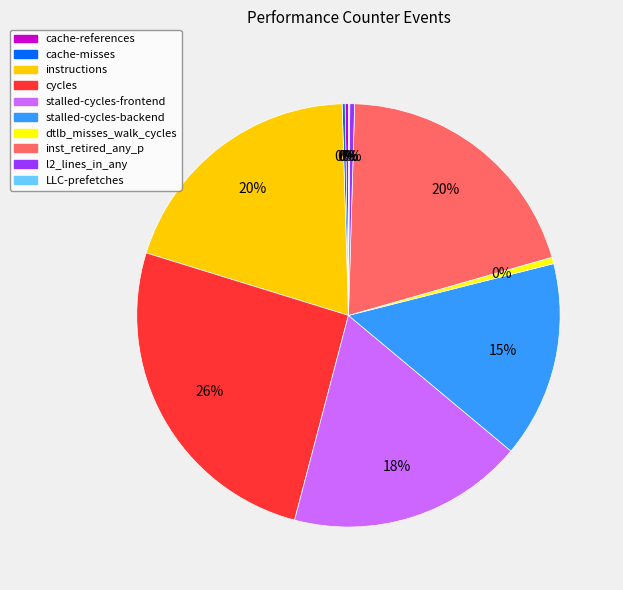

Is it true that dtlb_misses_walk_cycles is 15% of the pie?

False